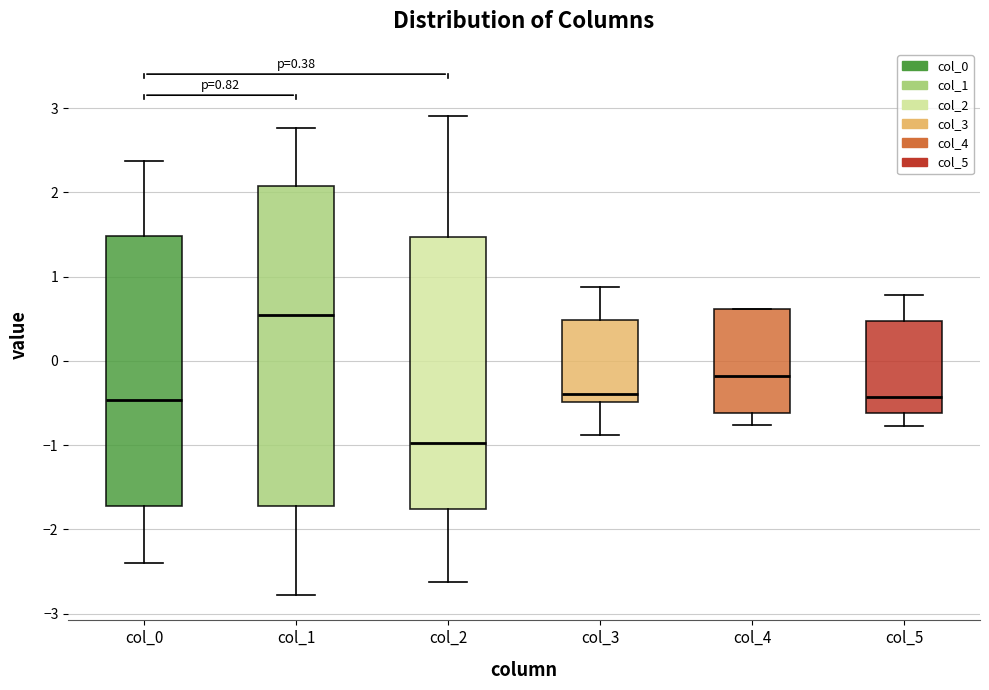

Comparing the boxes themselves (not the whiskers), which one is the tallest?

col_1